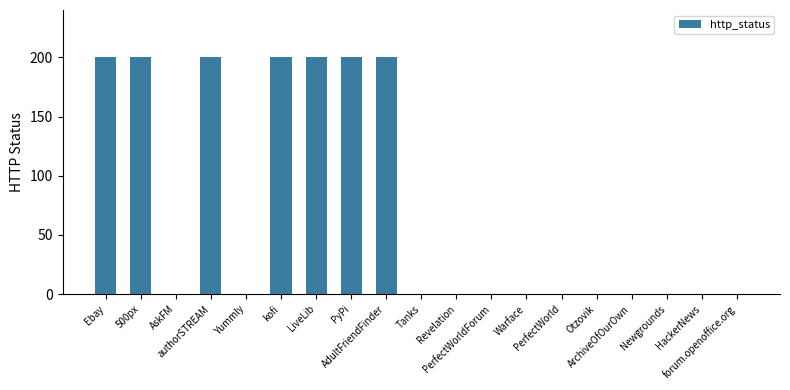

What is the greatest value displayed?

200